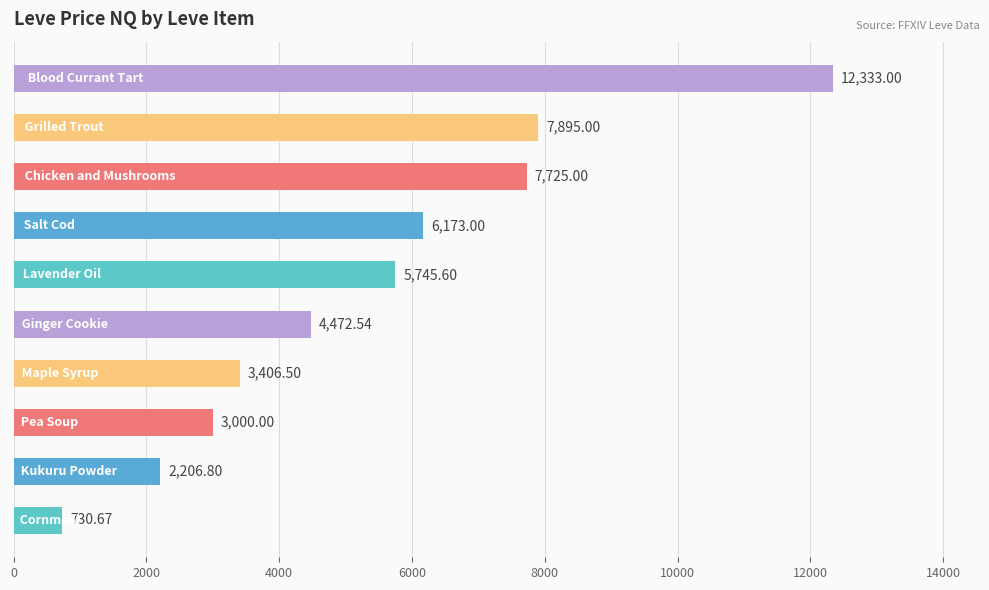

What is the maximum value shown in the chart?

12333.0